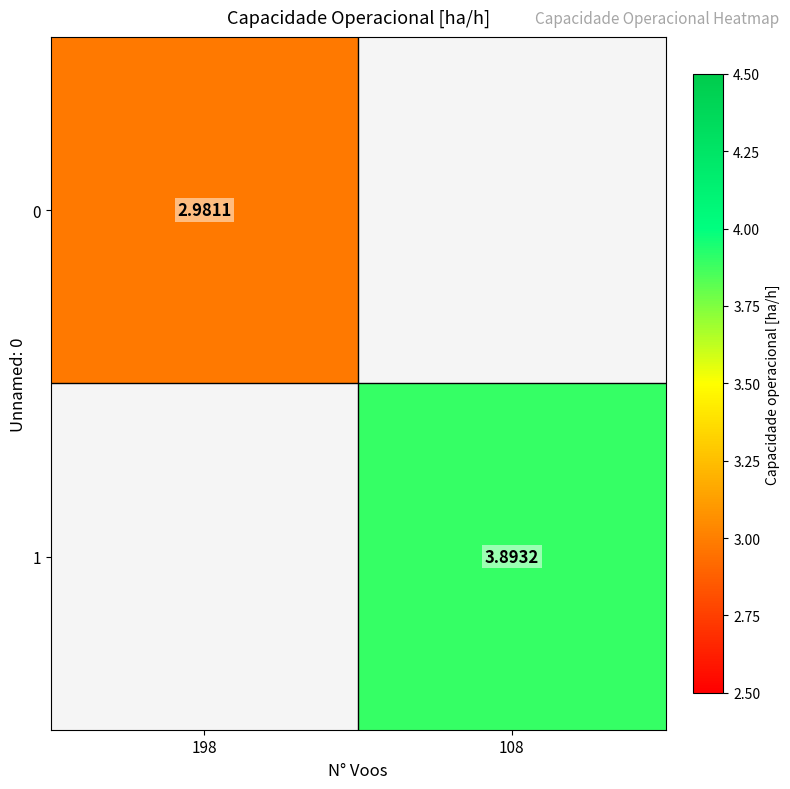

What is the approximate value of 0 at 198?

3.0